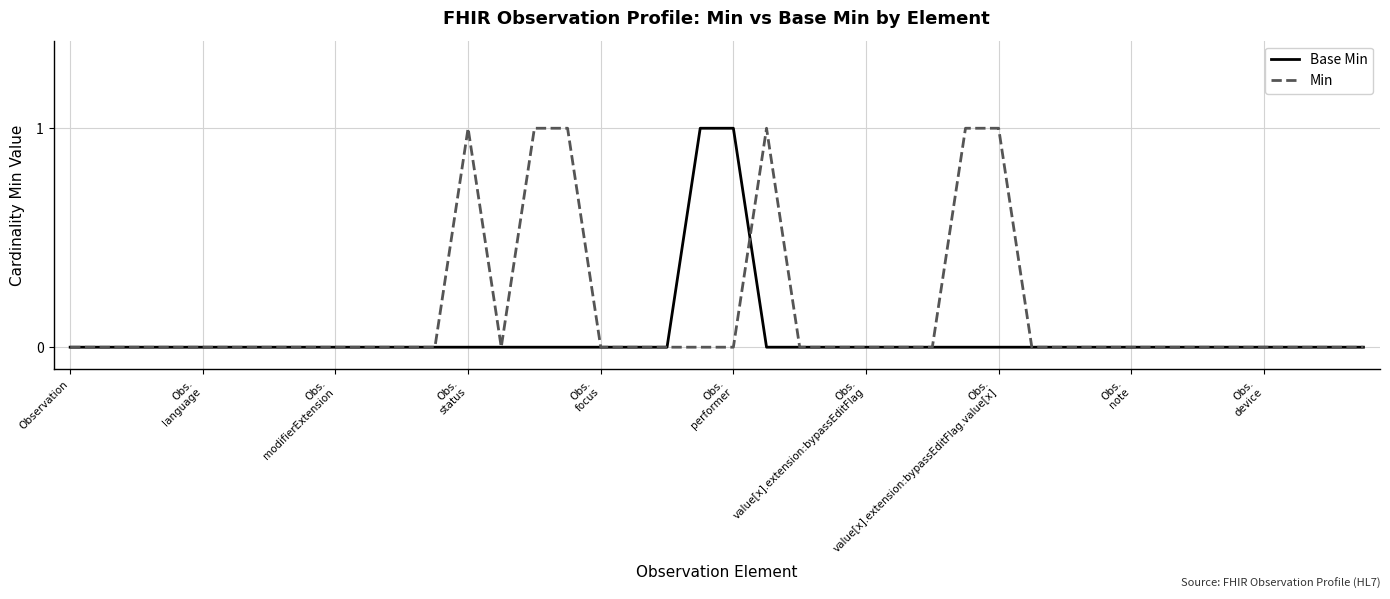

Which series has the largest total across all categories?

Min